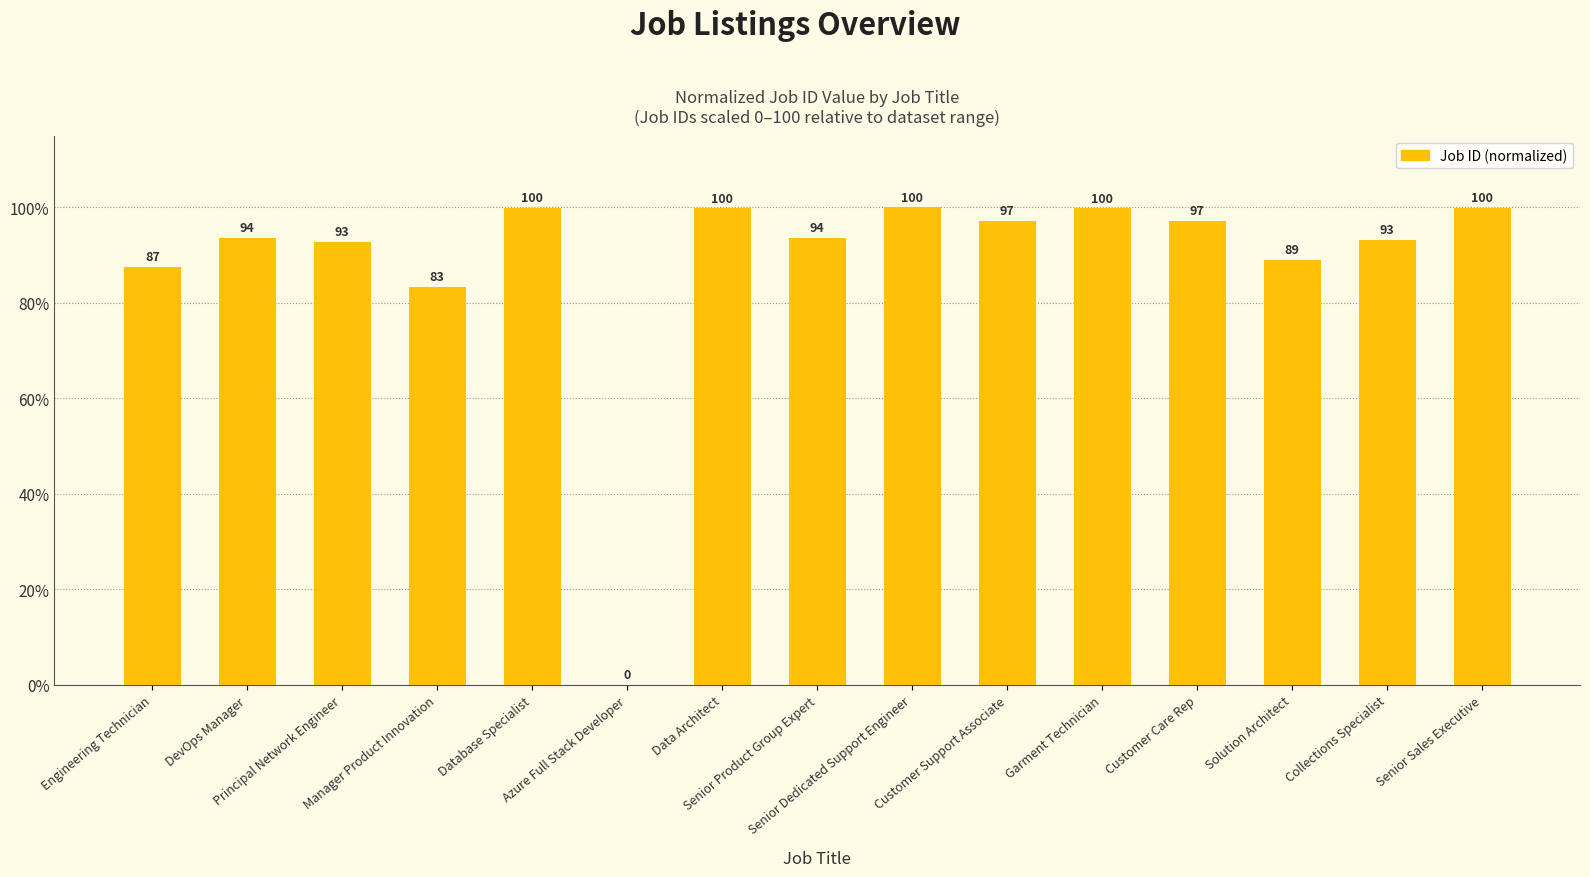

How many distinct data groups are displayed?

1